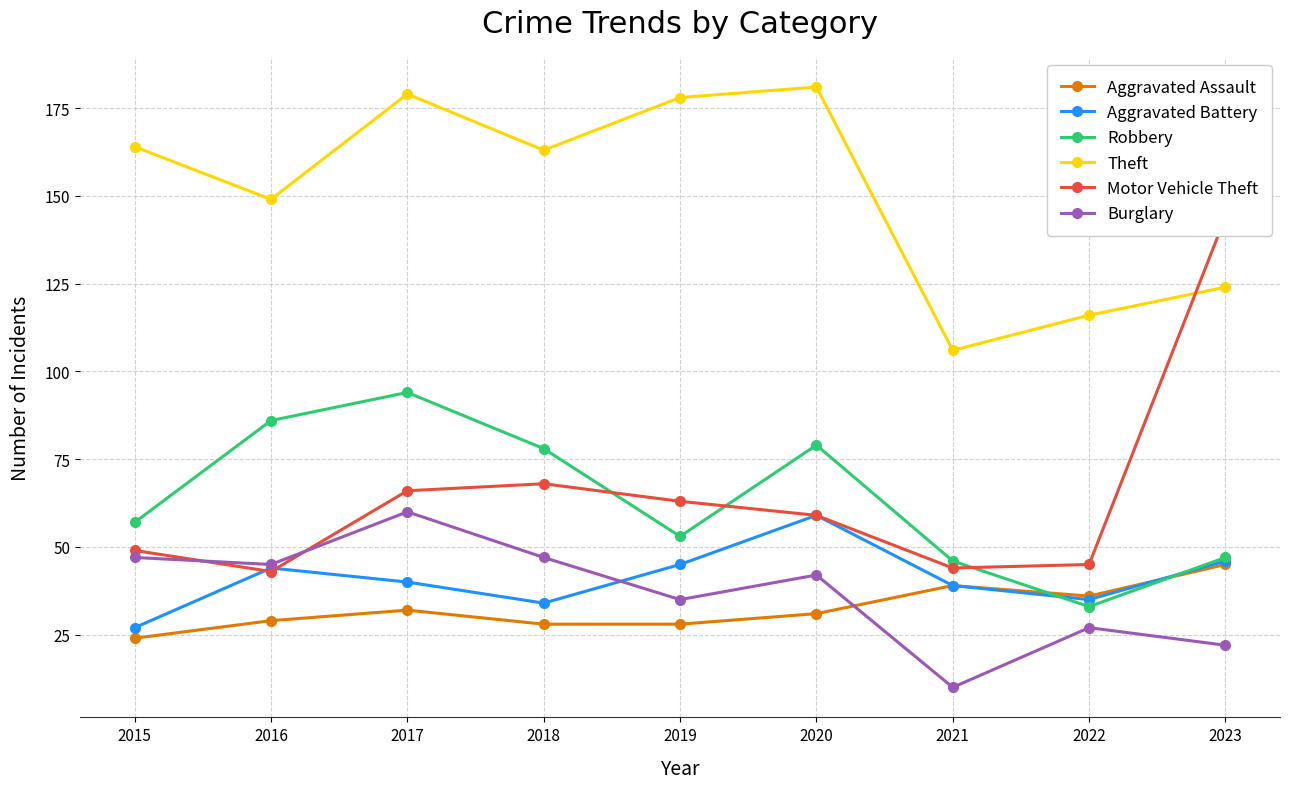

What is the spread (max minus min) of values at 2023?

122